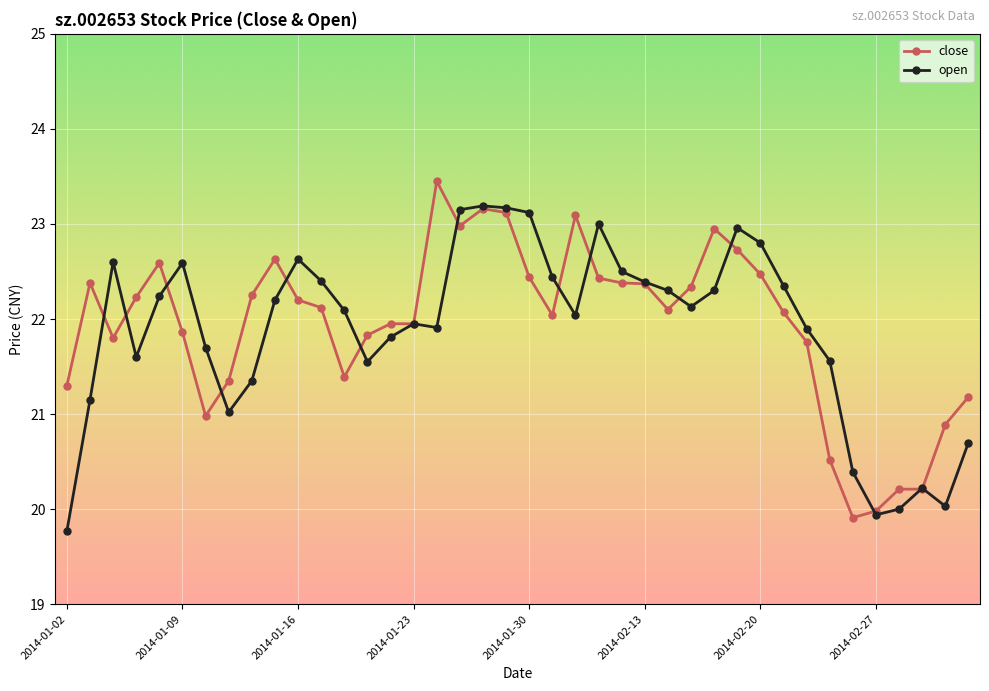

What is the value of the open point at the 29th from the left?

22.3